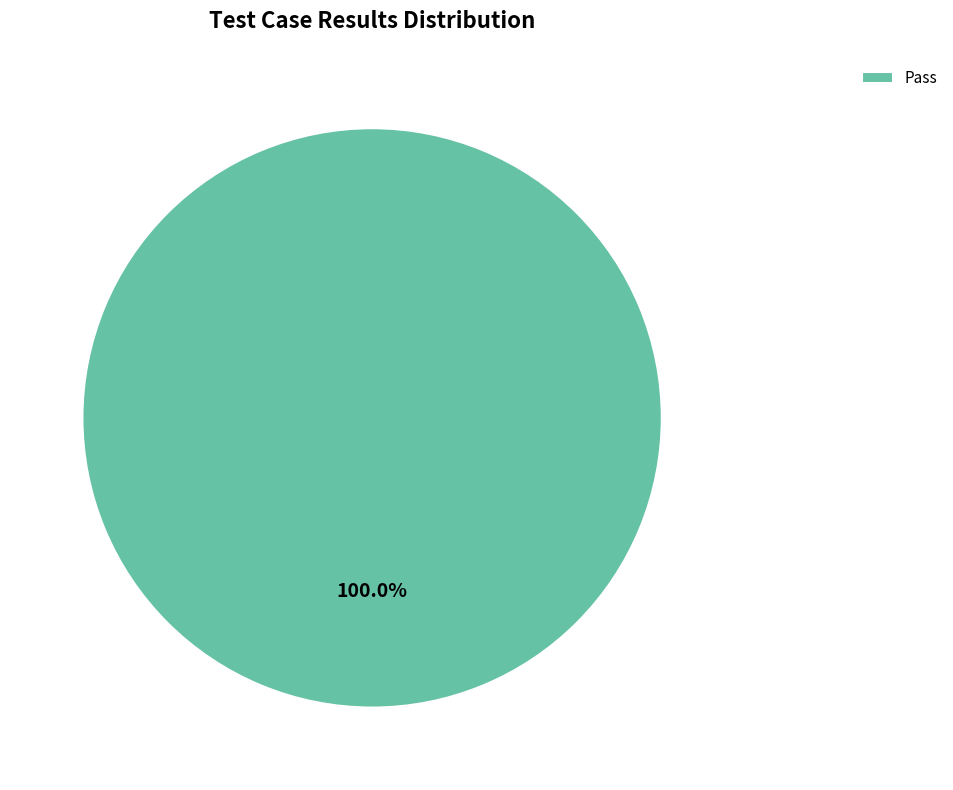

Is it true that Pass is 93% of the pie?

False